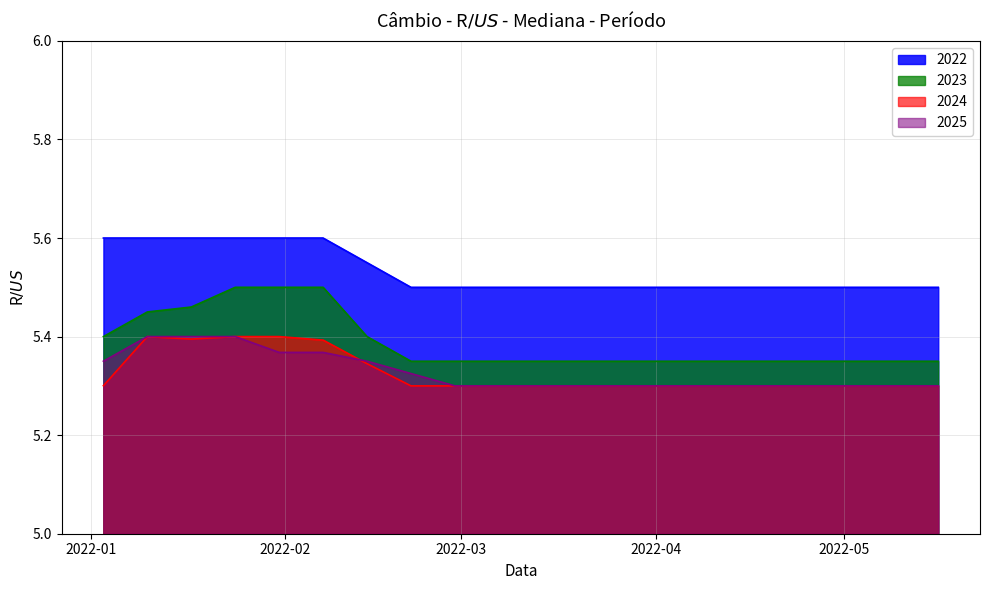

The 2023 series shows 8.8 at 2022-04-18. True or false?

False